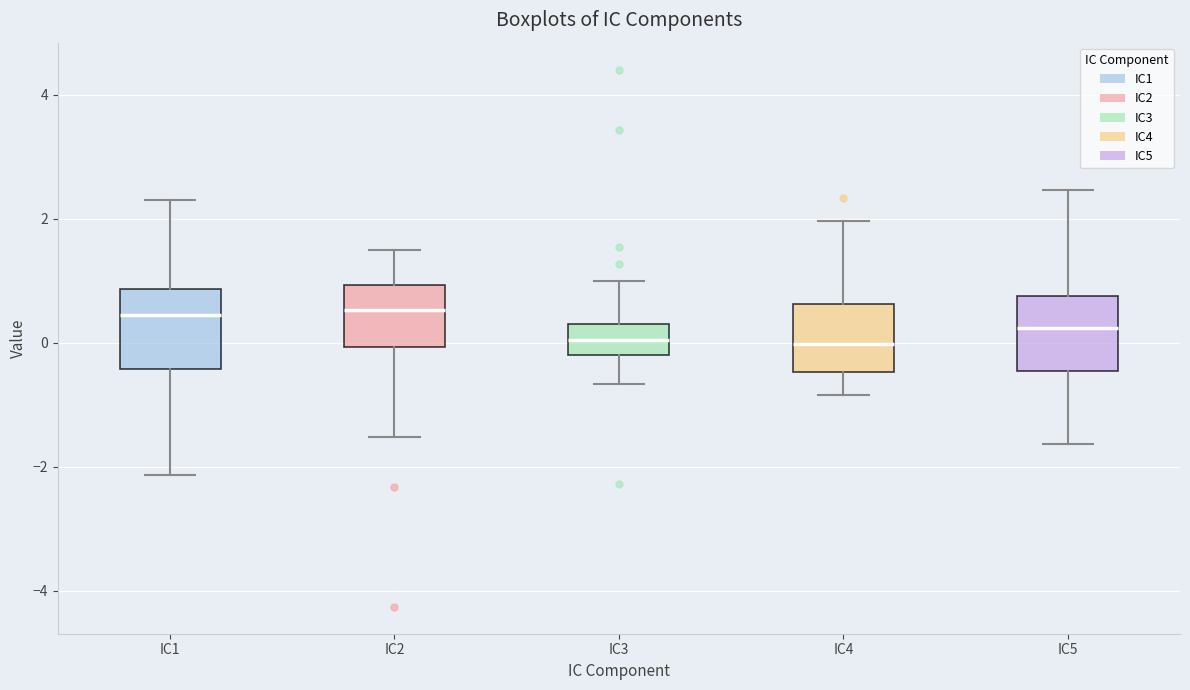

Where does the upper whisker of the box for IC5 end on the y-axis? The values are not printed on the chart, so give them approximately, as read against the axis.

2.4